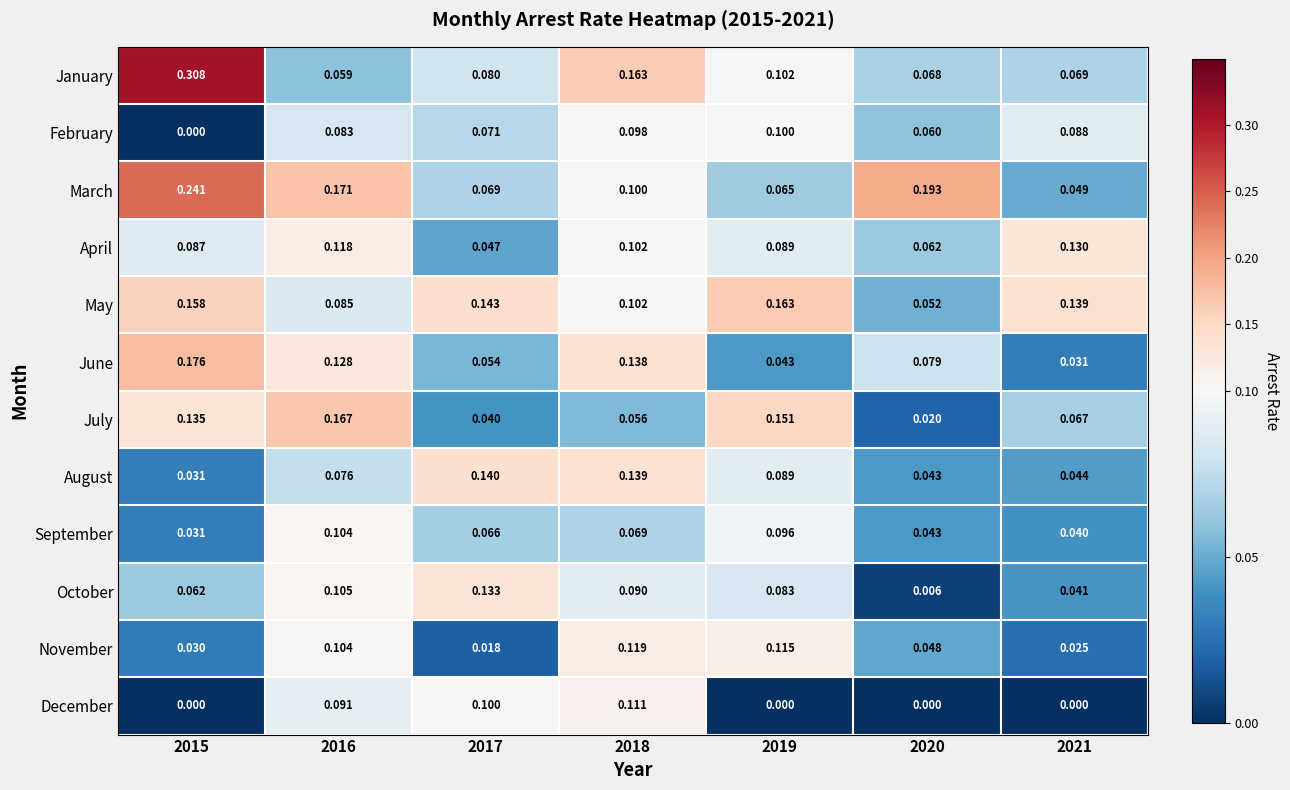

Which category has the highest value across all series?

2015